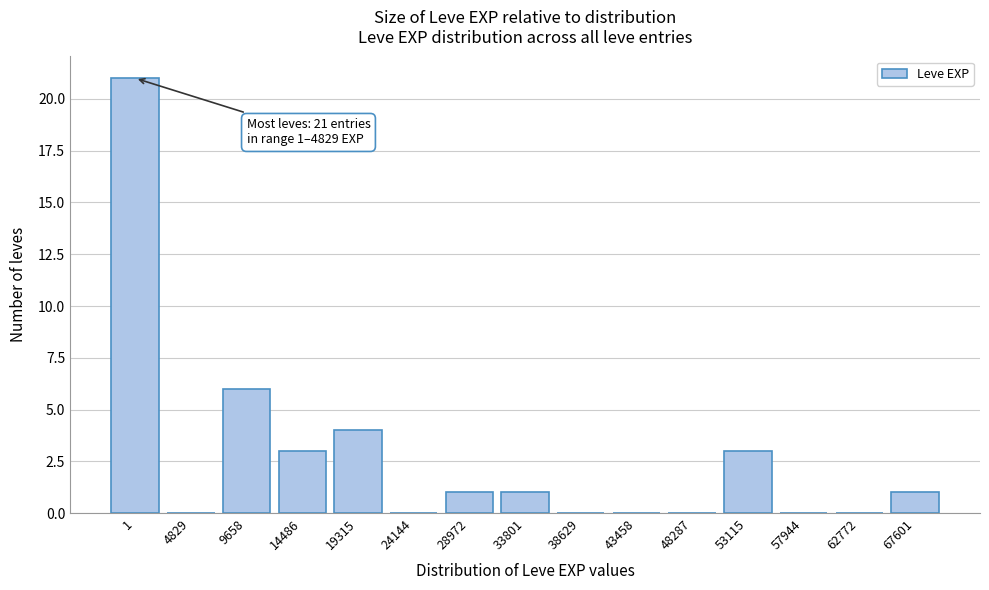

Reading left to right, list all the values displayed in this chart.

1=21	4829=0	9658=6	14486=3	19315=4	24144=0	28972=1	33801=1	38629=0	43458=0	48287=0	53115=3	57944=0	62772=0	67601=1